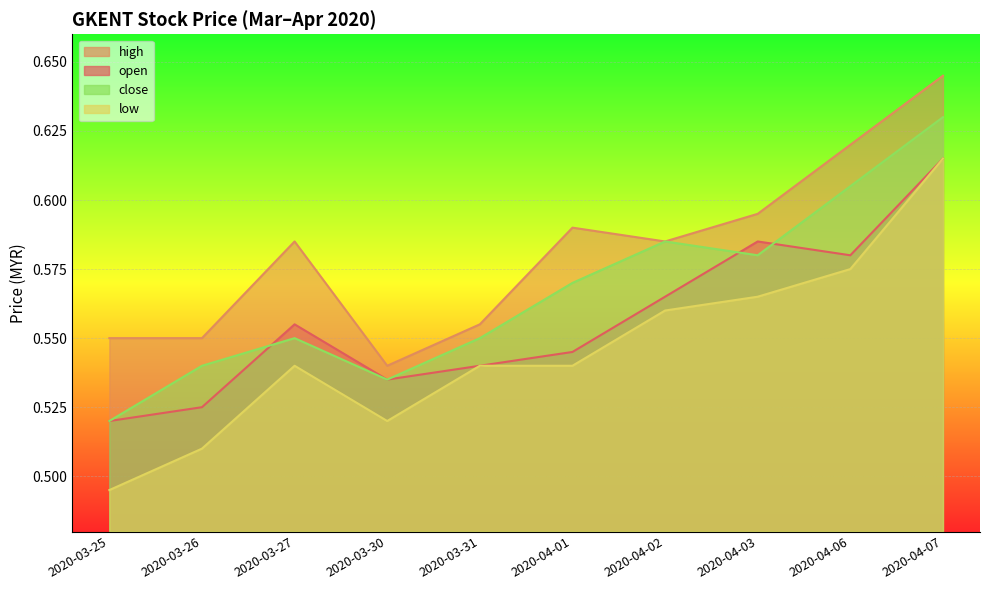

The close series shows 0.6 at 2020-04-07. True or false?

True